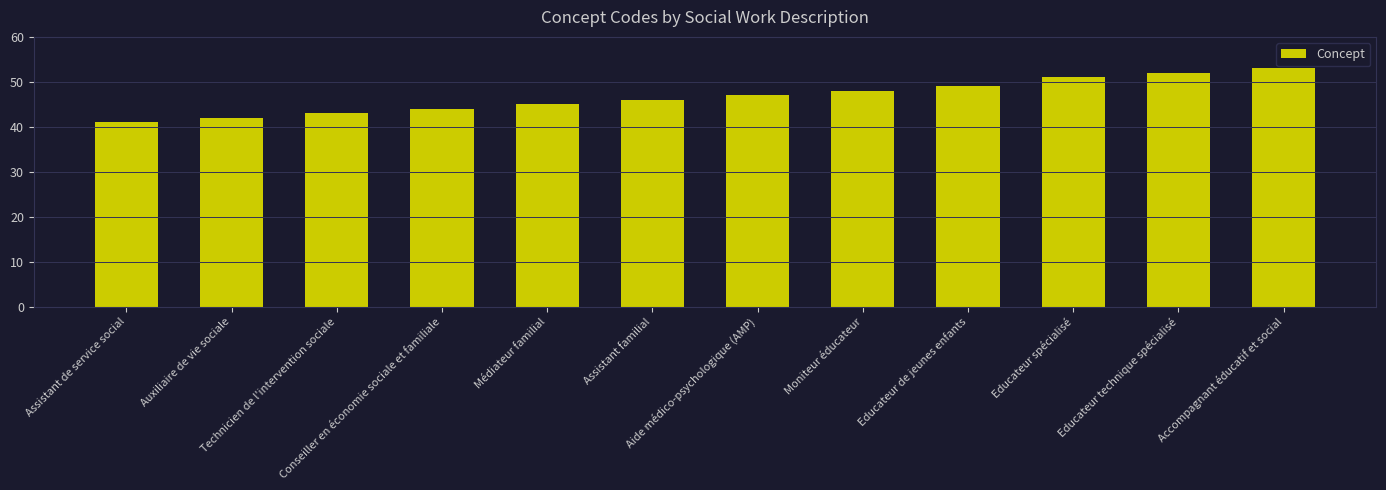

What is the value of the 2nd bar from the left?

42